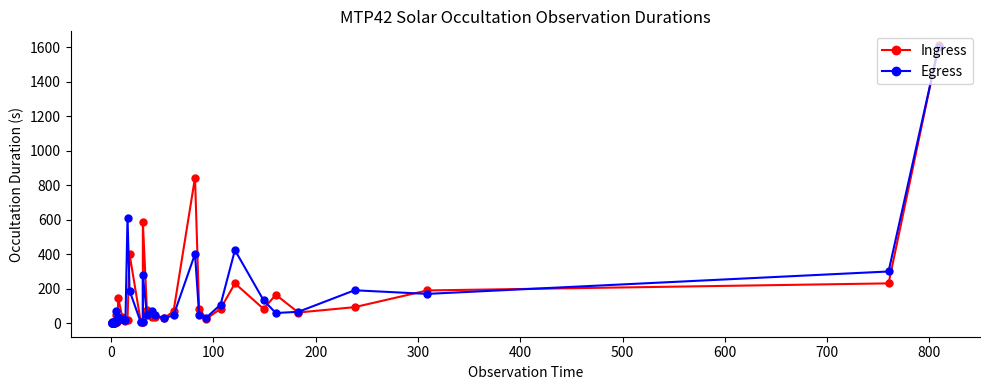

List the series in order of their overall mean, lowest first.

Egress, Ingress